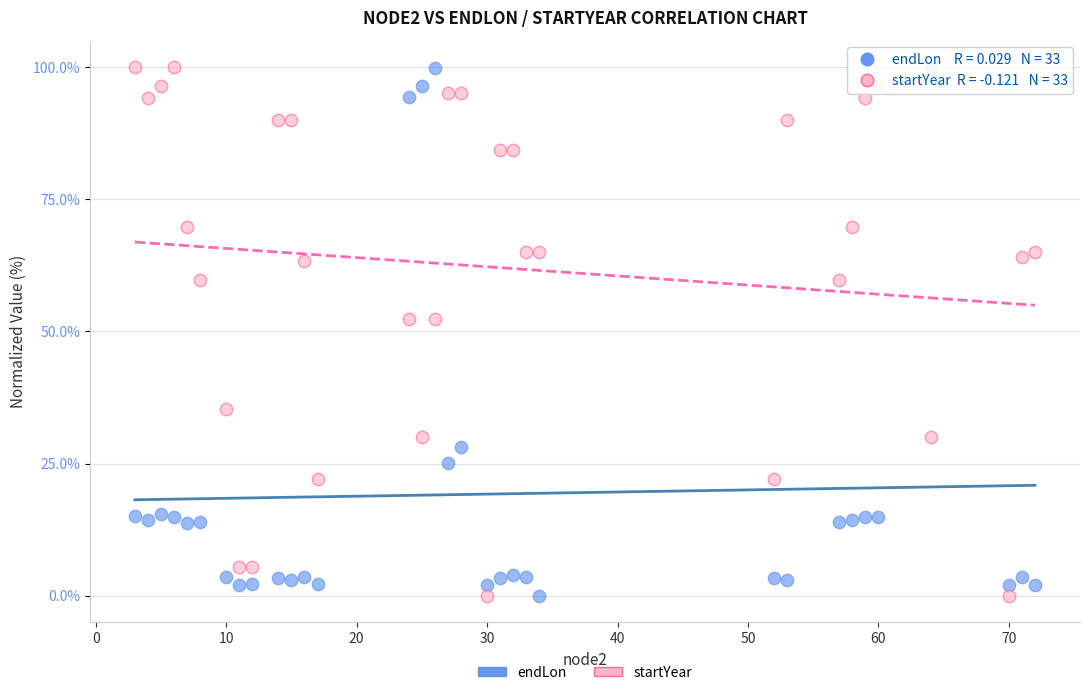

Across all data points, what is the range of X values (max minus min)?

69.0